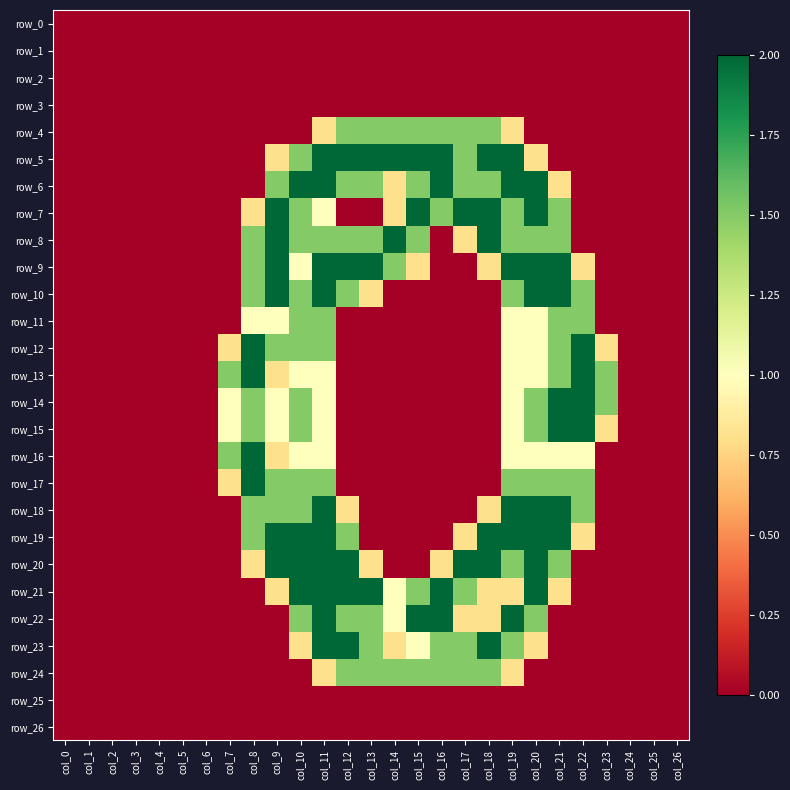

Which series has the widest spread of values?

row_5